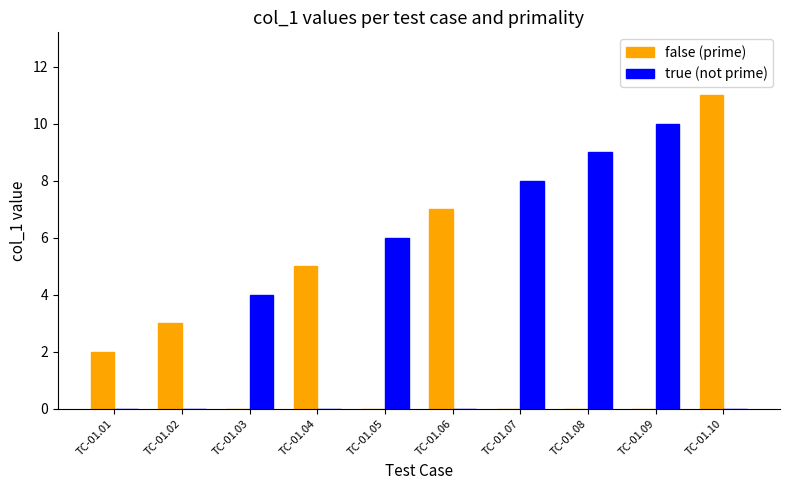

What is the difference between the true (not prime) values at TC-01.05 and TC-01.06?

6